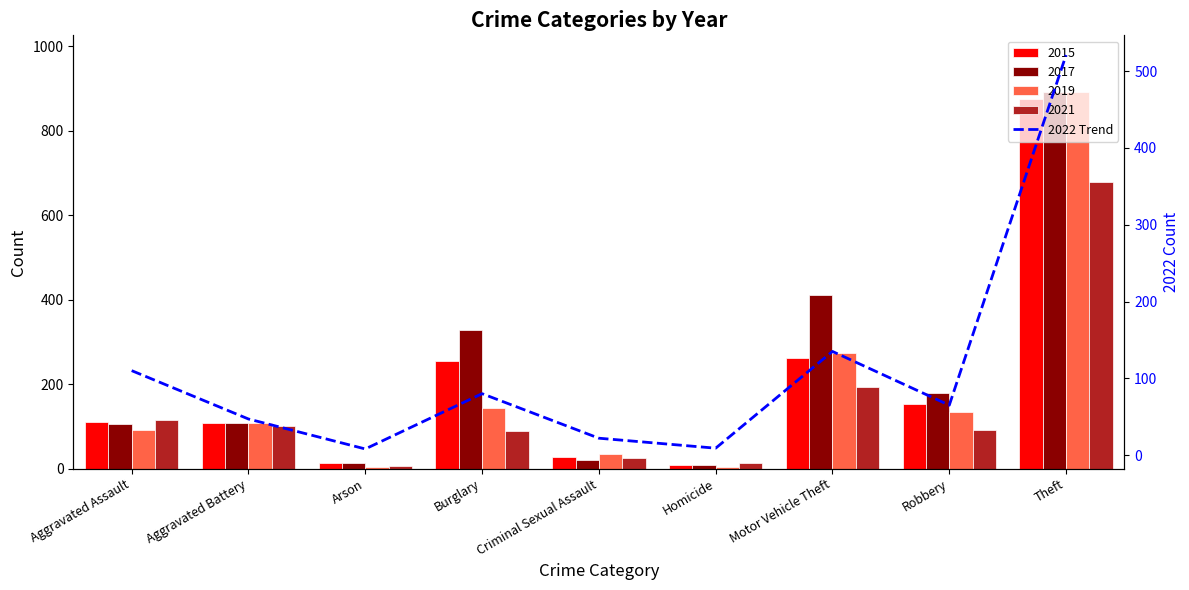

What is the label of the 3rd bar from the right?

Motor Vehicle Theft